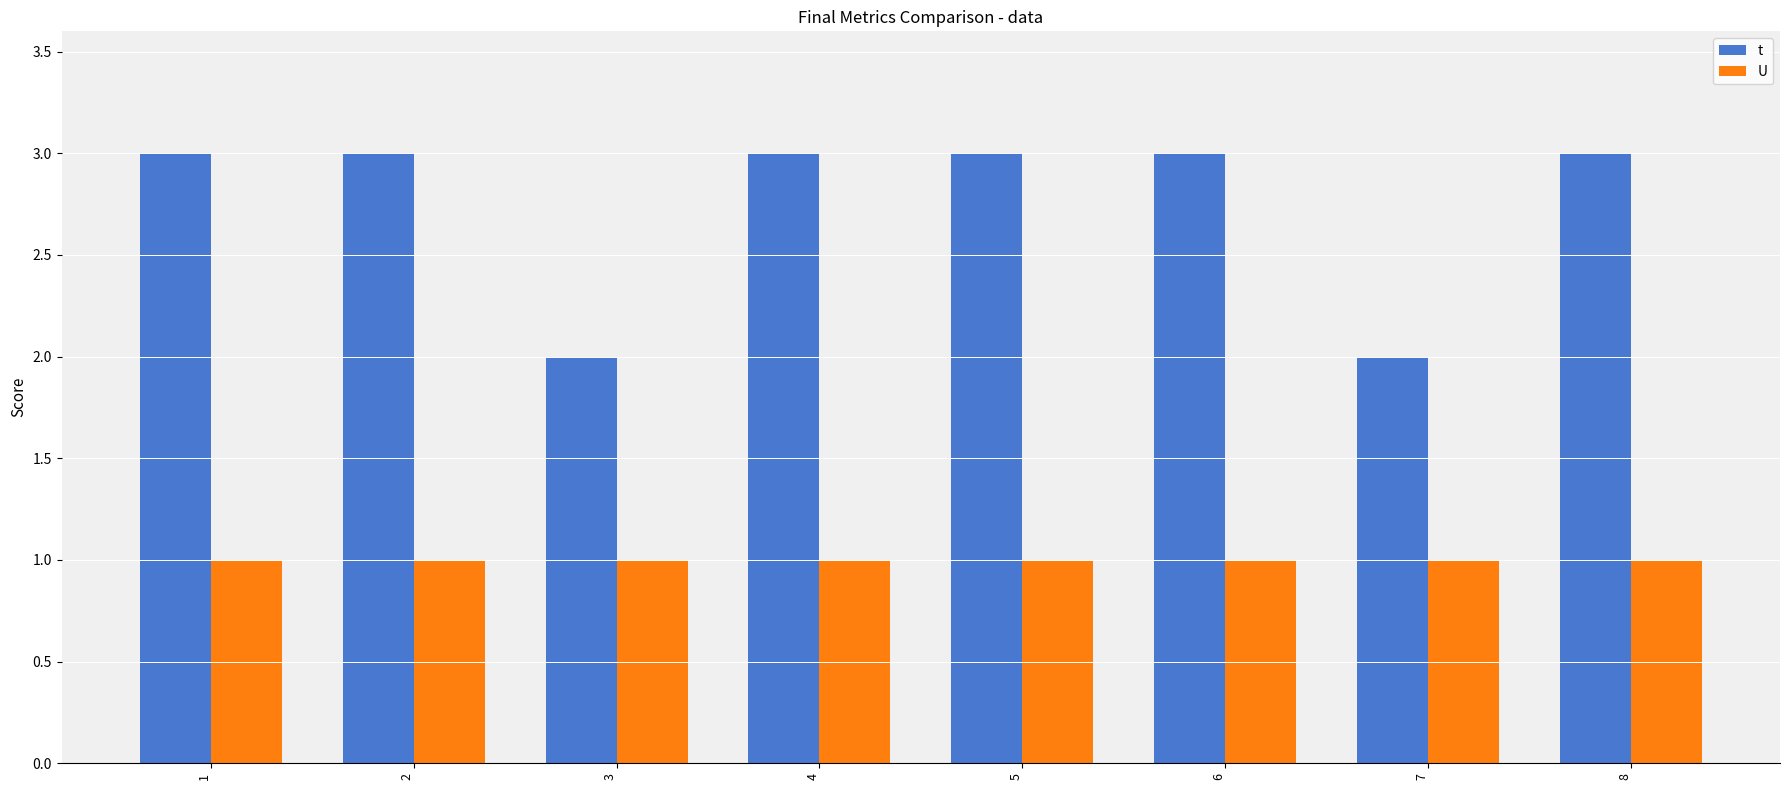

List the series in order of their overall mean, lowest first.

U, t